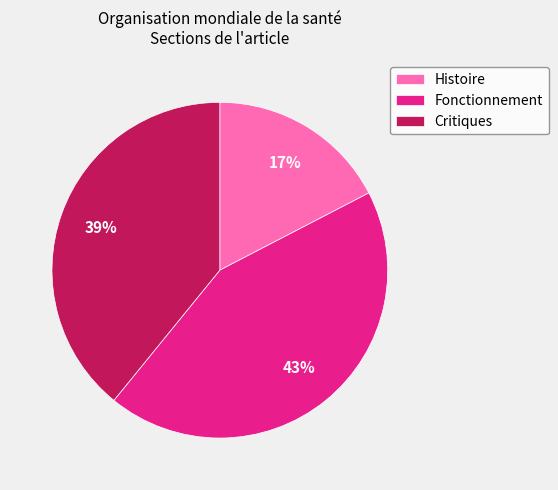

Does Fonctionnement represent more than half of the total?

No